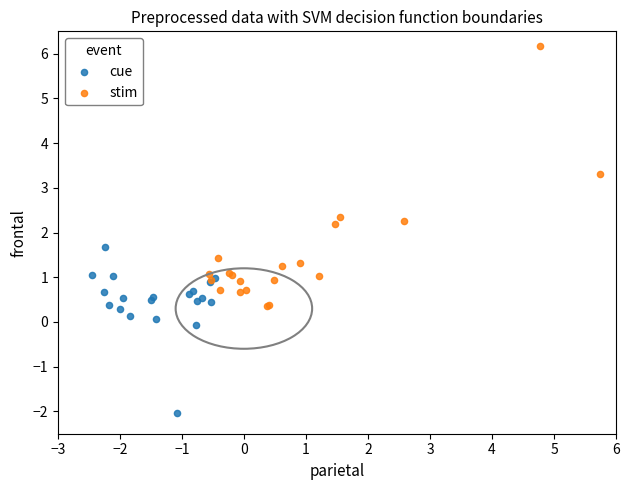

Which series has the widest spread of Y values?

stim